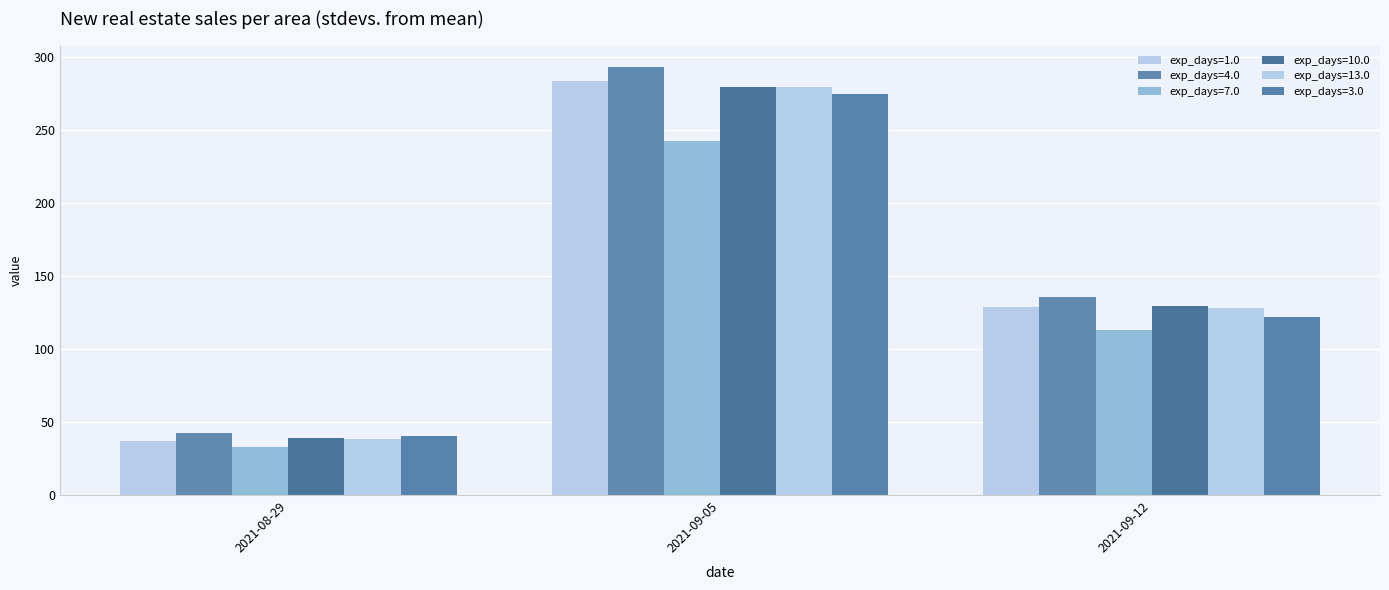

What is the sum of all exp_days=1.0 values?

450.2